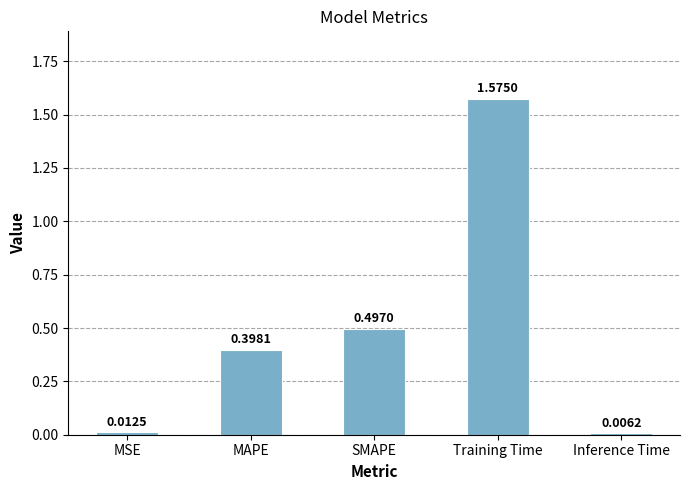

At which category does the chart reach its minimum across all series?

Inference Time